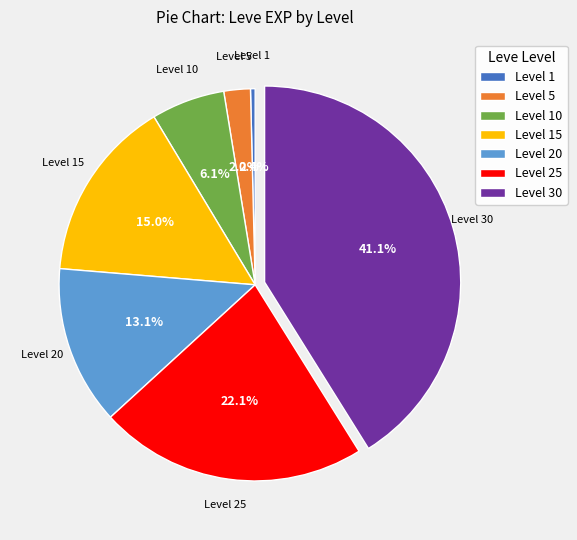

Rank the categories by value from highest to lowest.

Level 30, Level 25, Level 15, Level 20, Level 10, Level 5, Level 1